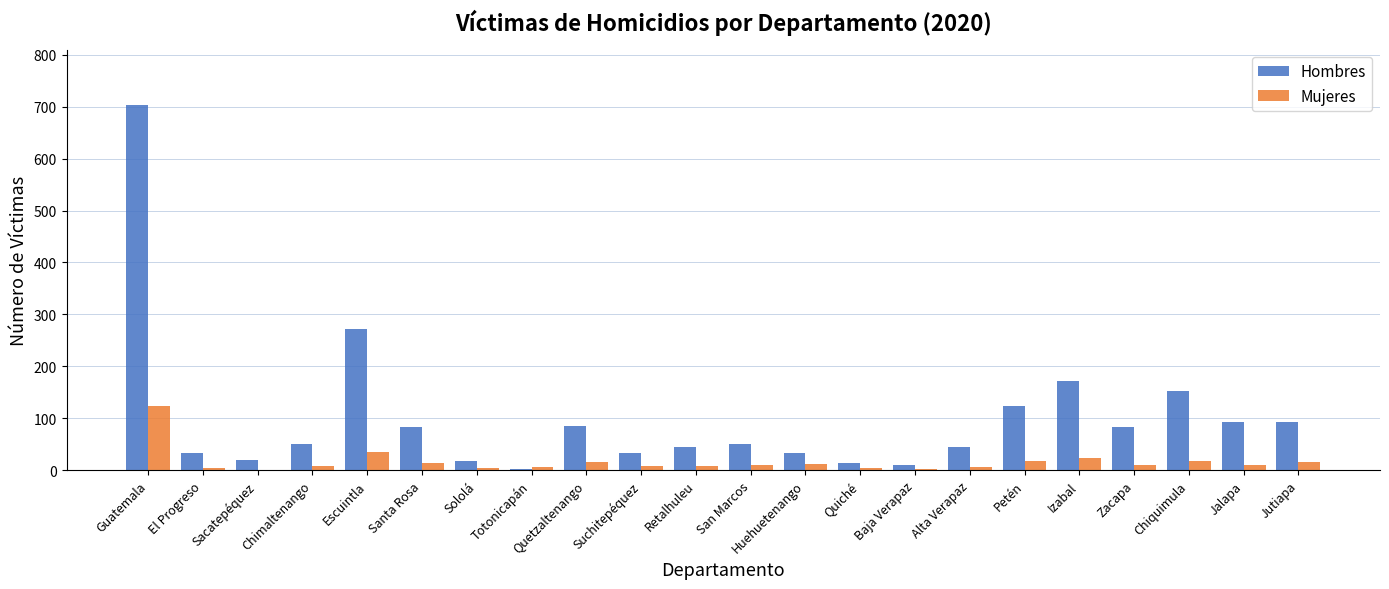

Which series has the largest range (max minus min)?

Hombres